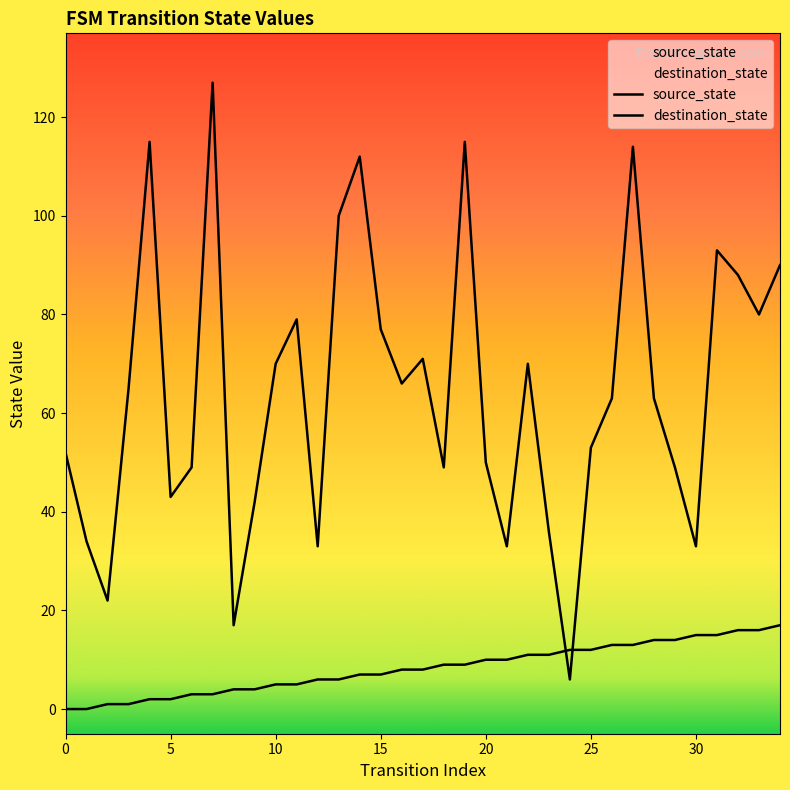

Where do destination_state and source_state first cross each other?

23 and 24